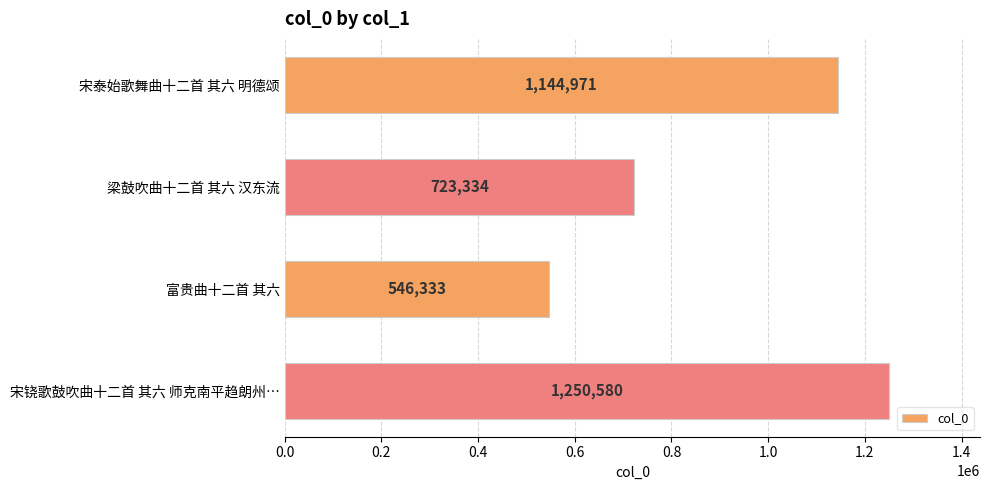

True or false: the data shows 723334 at 梁鼓吹曲十二首 其六 汉东流.

True